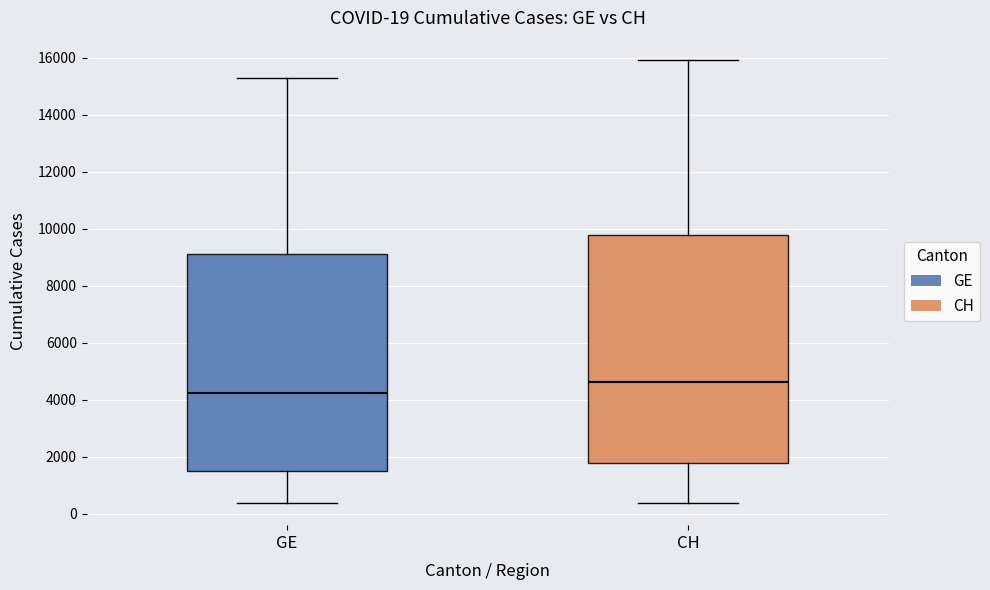

Comparing the boxes themselves (not the whiskers), which one is the tallest?

CH